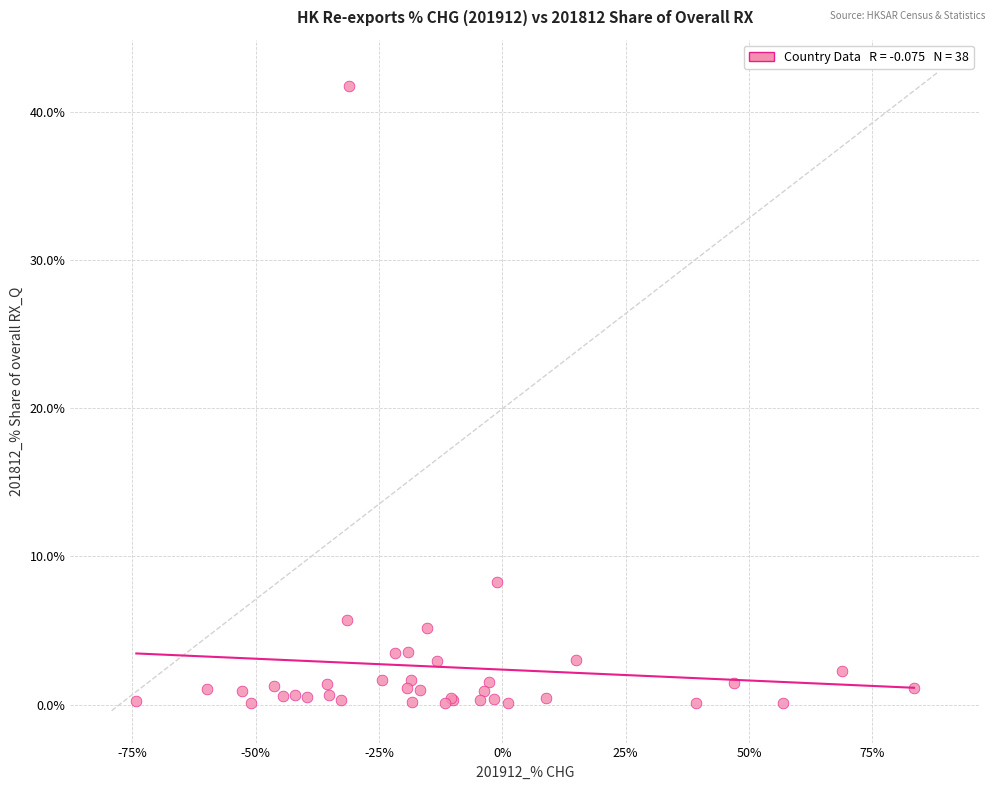

What Y value in the scatter plot is closest to 20?

8.2